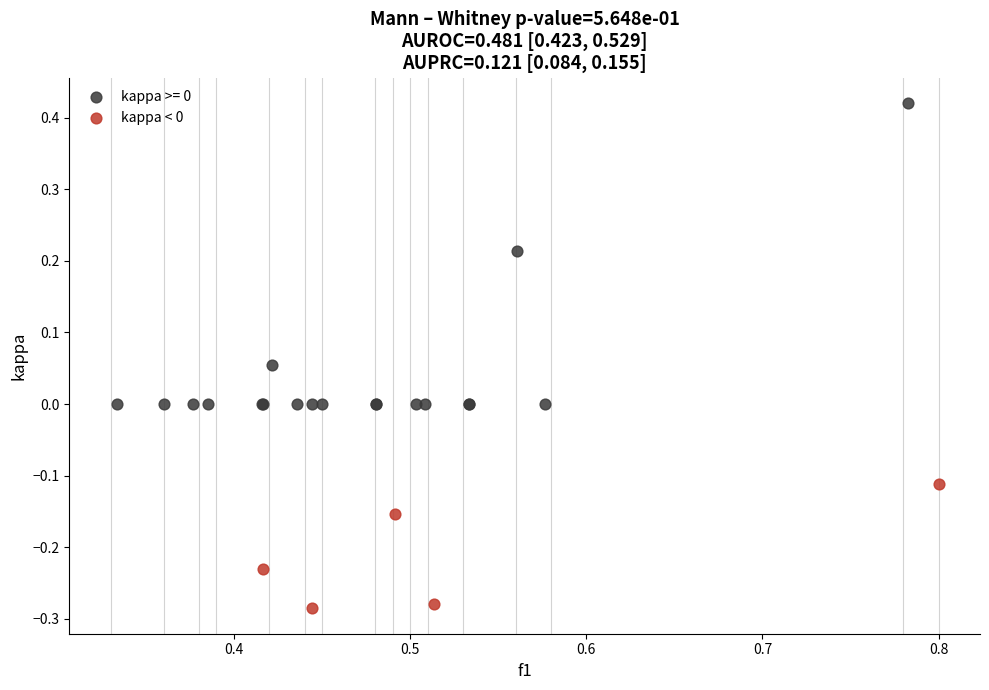

Which series has the largest Y range (max minus min)?

kappa >= 0